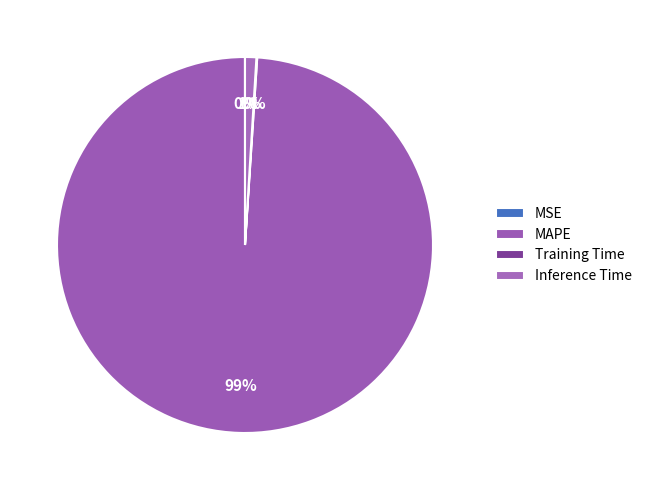

How many slices are in this pie chart?

4